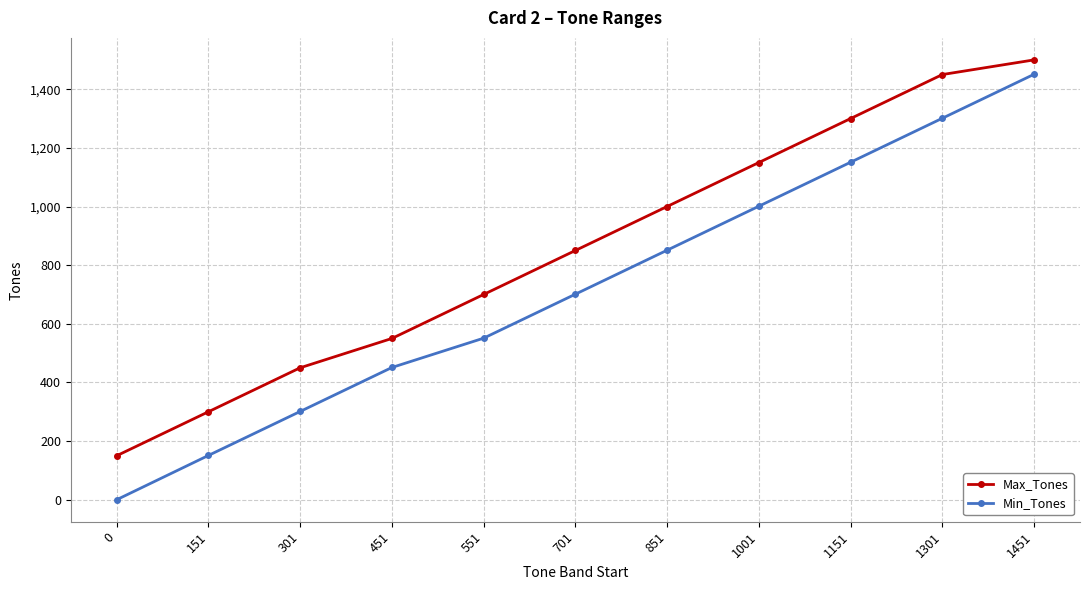

At how many categories does at least one series exceed 318?

9